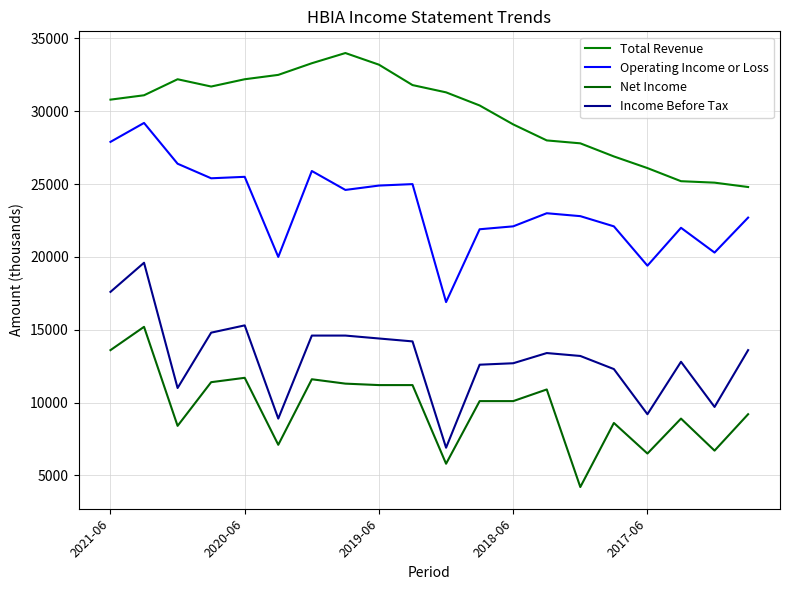

Does the chart have visible grid lines?

Yes